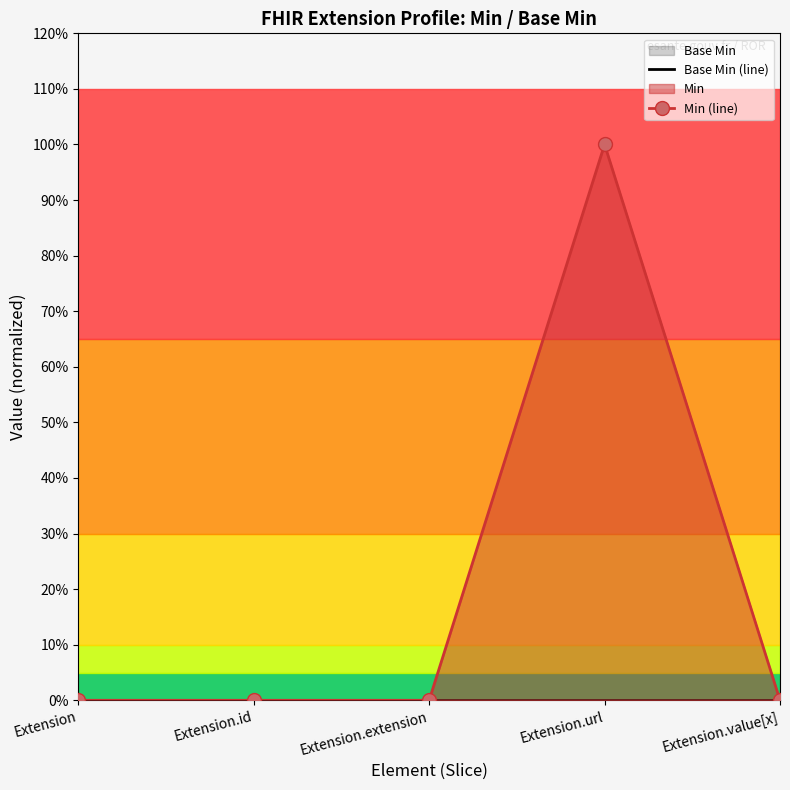

How many values in the Min (line) series exceed 0?

1